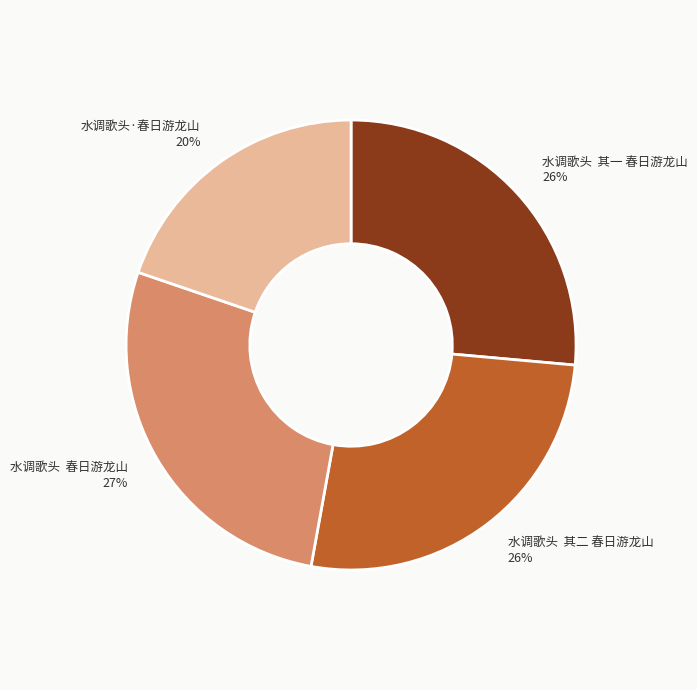

Which category has the biggest portion of the pie?

水调歌头 春日游龙山